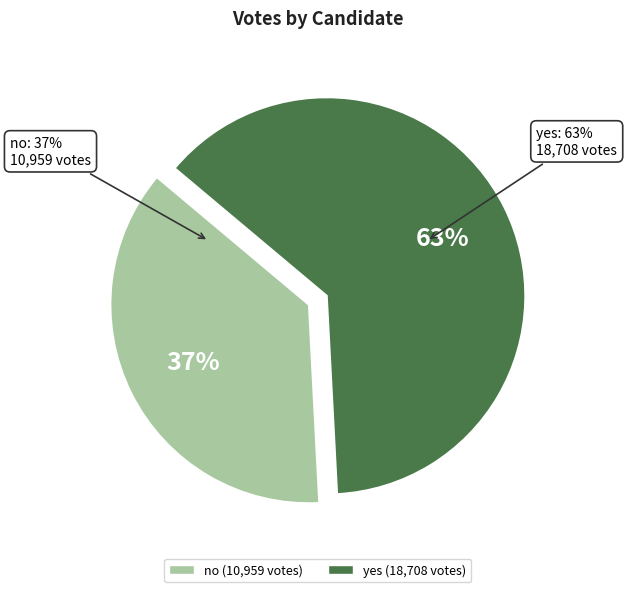

Combined, what portion of the pie is yes and no?

100.0%